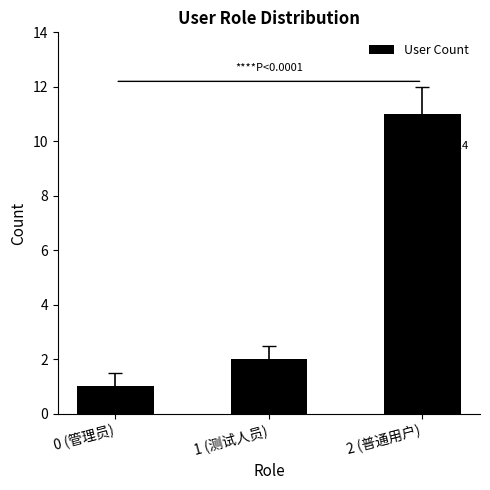

Rank the categories by value from lowest to highest.

0 (管理员), 1 (测试人员), 2 (普通用户)